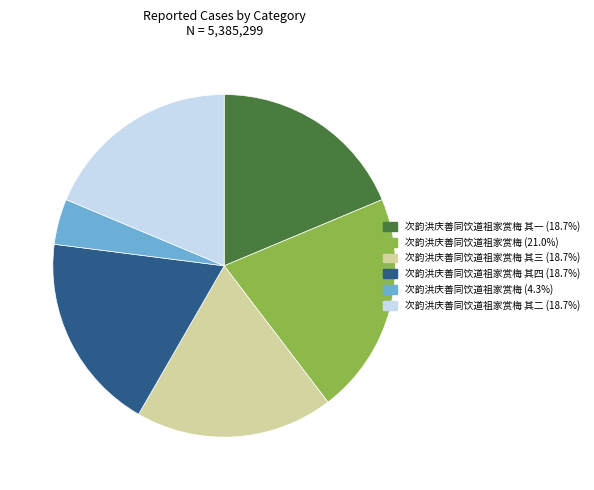

Is there any slice that represents more than half of the pie?

No